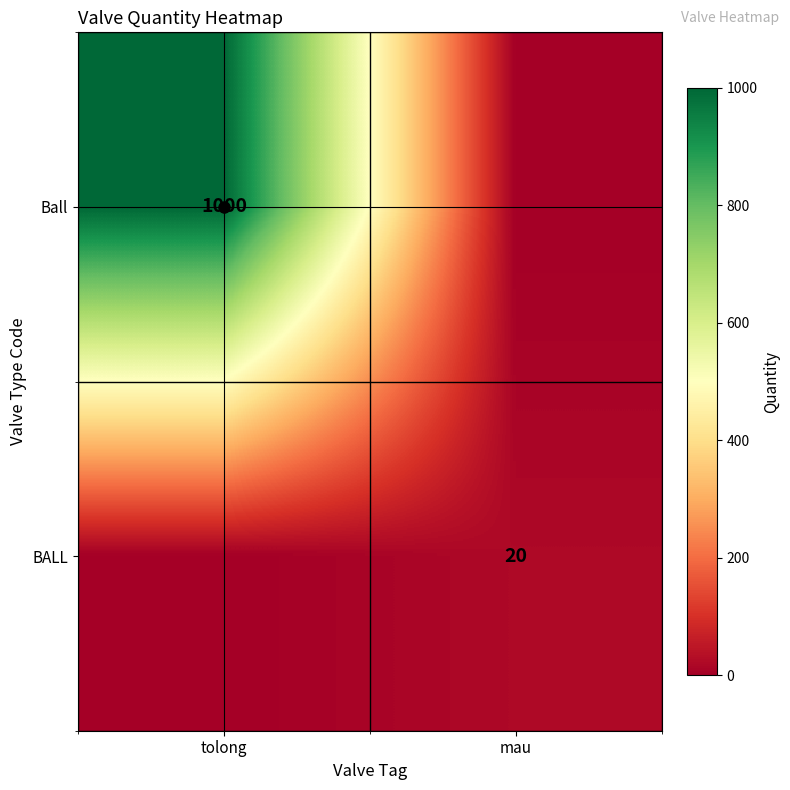

Is it true that BALL equals 31 at mau?

False